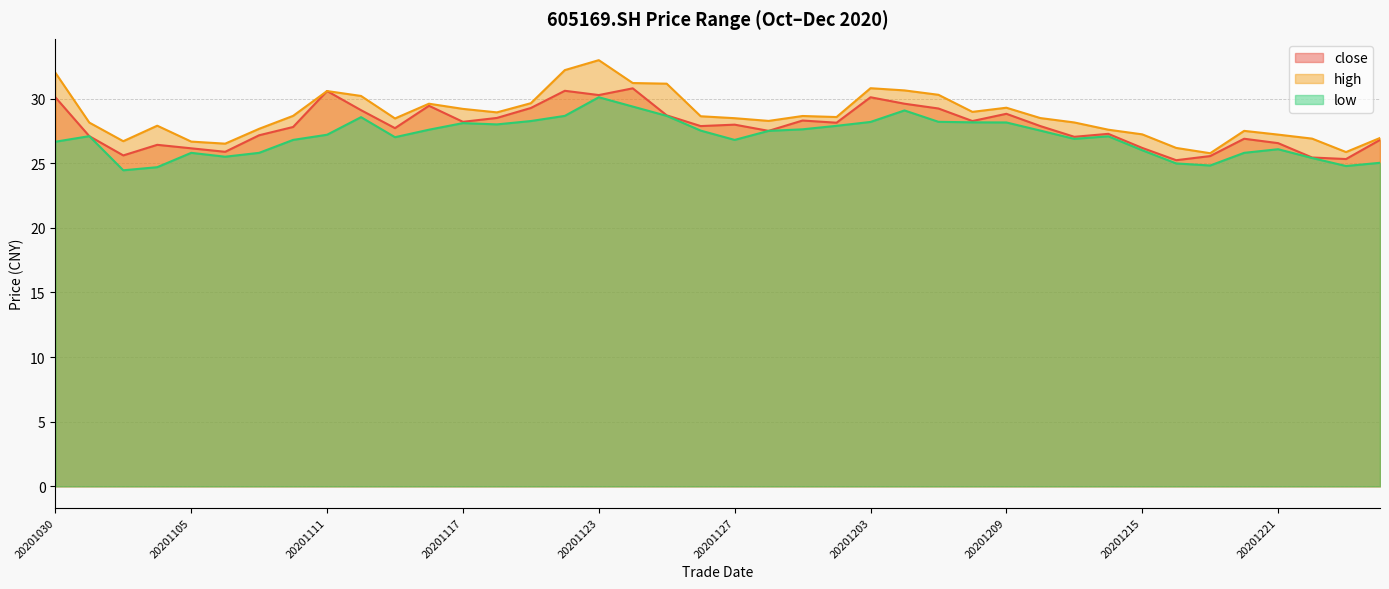

At which label is high closest to 29?

20201208